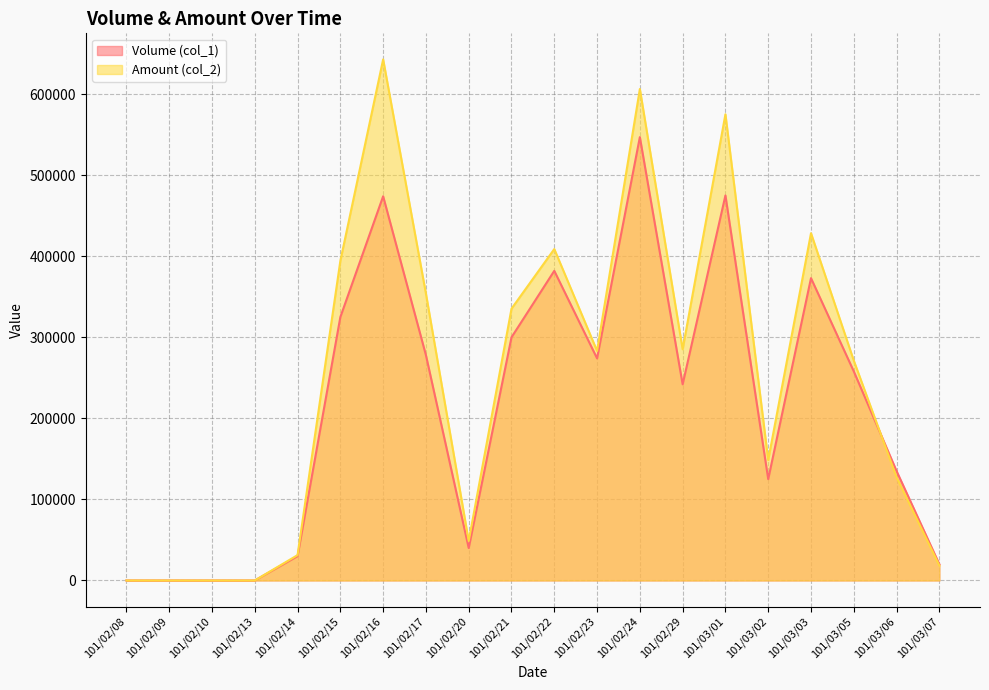

What is the label of the 9th point from the left?

101/02/20